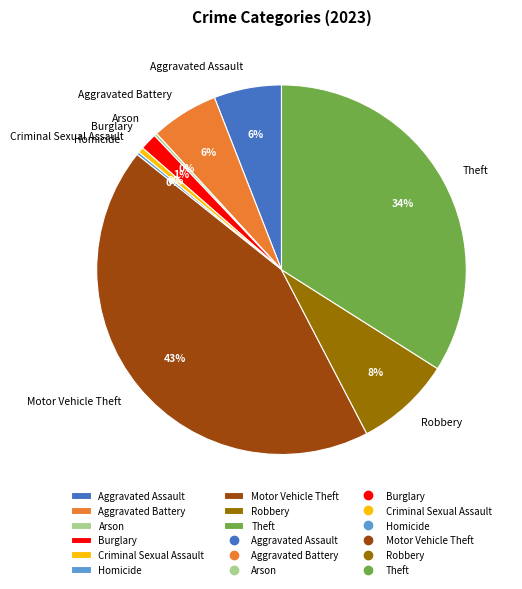

To the nearest percent, what is the difference between the Burglary and Criminal Sexual Assault slice percentages?

1%